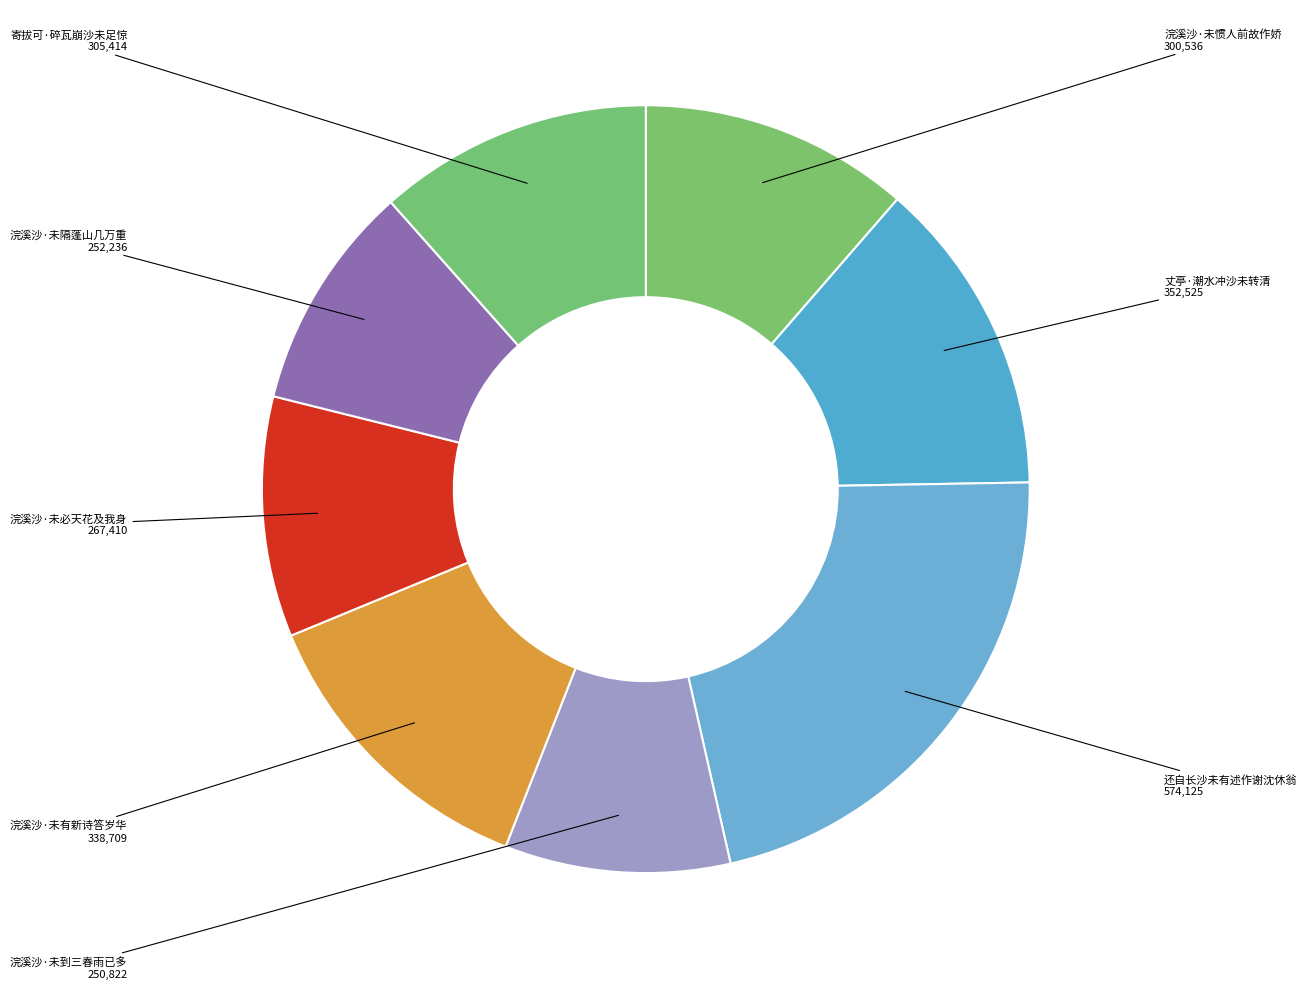

Do 丈亭·潮水冲沙未转清 and 浣溪沙·未隔蓬山几万重 together represent more than half of the pie?

No